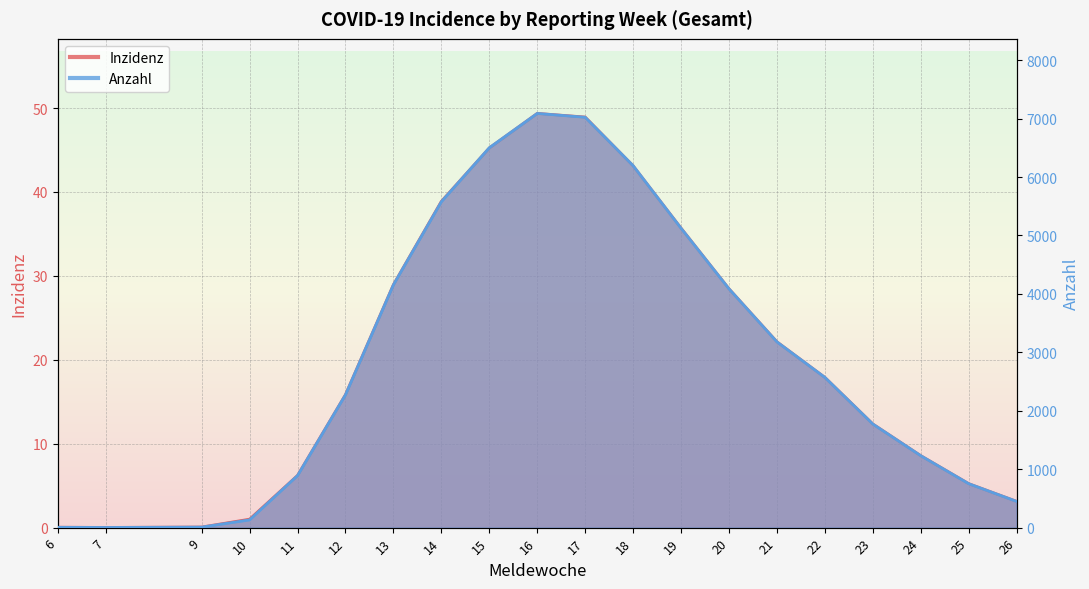

Reading right to left, list all the values displayed in this chart.

Inzidenz: 3.1	5.2	8.6	12.3	17.9	22.1	28.5	35.7	43.1	48.9	49.4	45.2	38.9	28.9	15.8	6.2	1.0	0.1	0.0	0.0
Anzahl: 449.0	752.0	1231.0	1773.0	2571.0	3179.0	4087.0	5124.0	6195.0	7023.0	7089.0	6502.0	5578.0	4156.0	2274.0	891.0	132.0	9.0	3.0	6.0